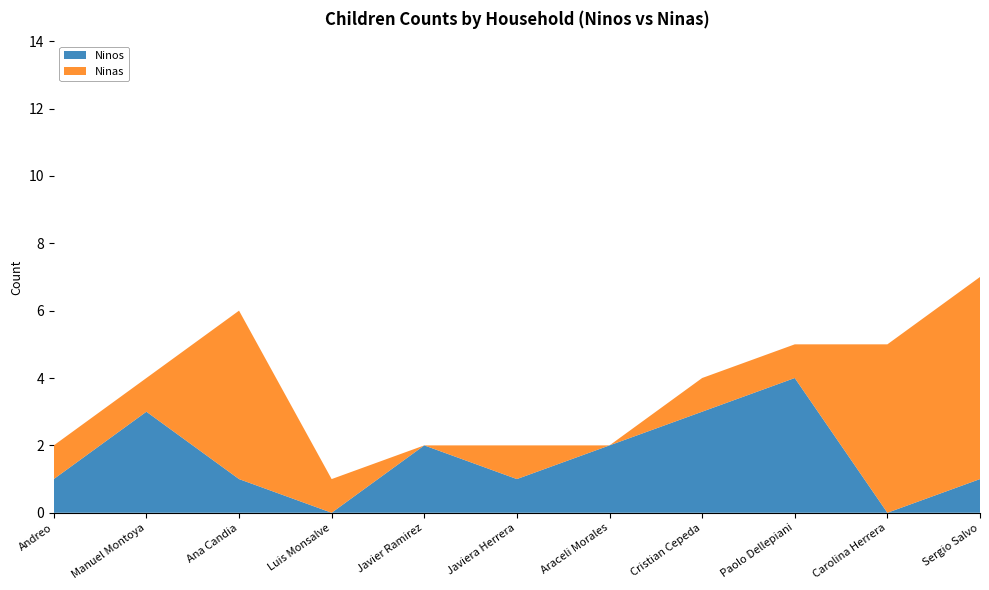

Reading left to right, what are all the values shown in this chart?

Ninos: 1	3	1	0	2	1	2	3	4	0	1
Ninas: 1	1	5	1	0	1	0	1	1	5	6